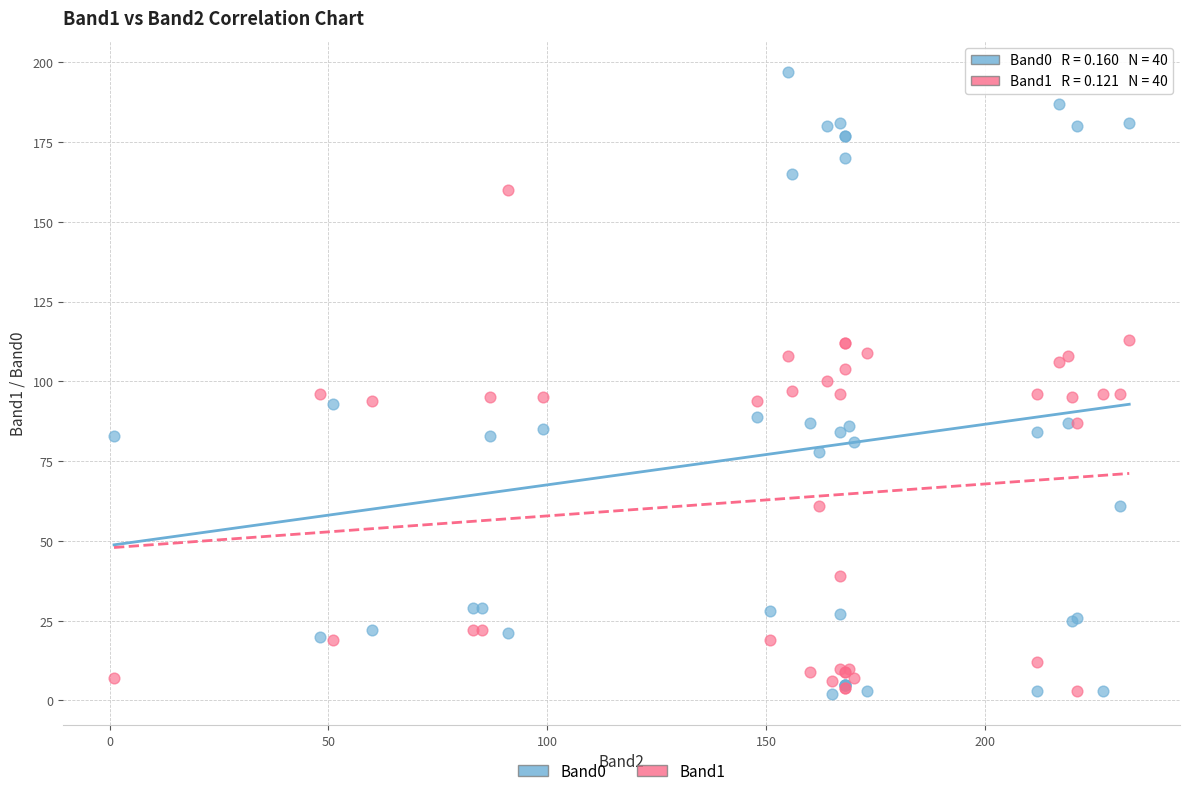

What is the X range (max minus min) for the scatter plot?

232